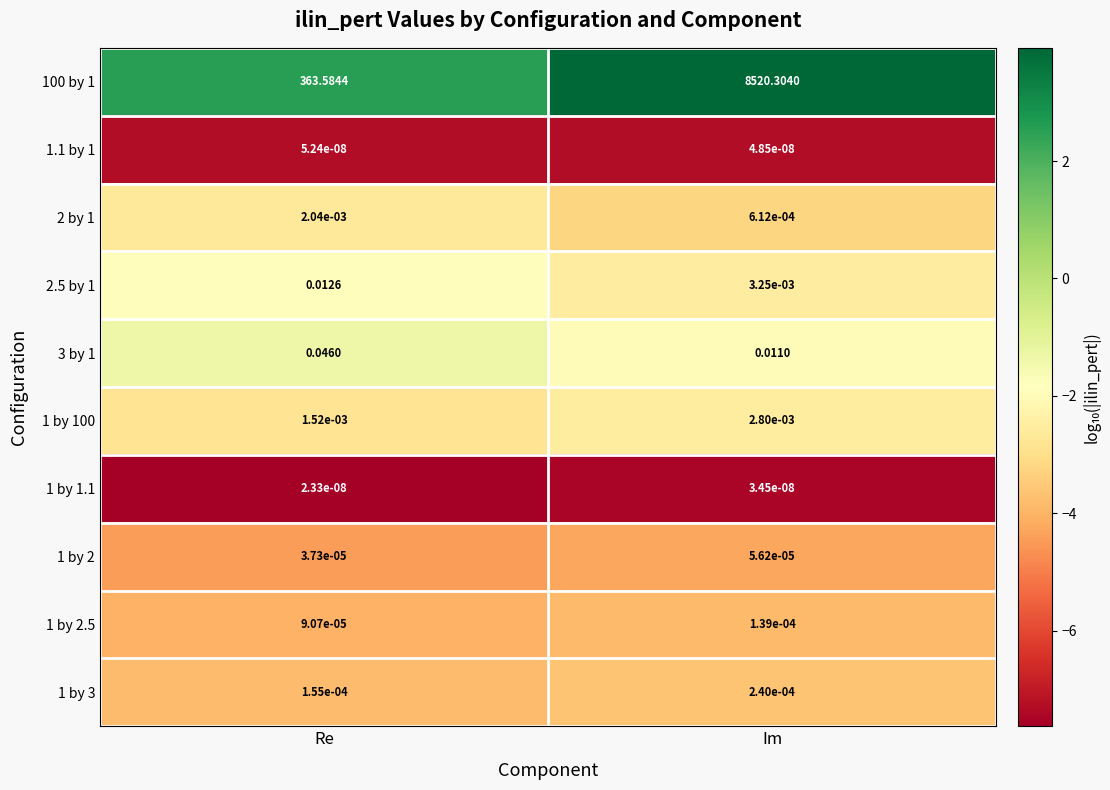

At which label is 3 by 1 closest to 0?

Im